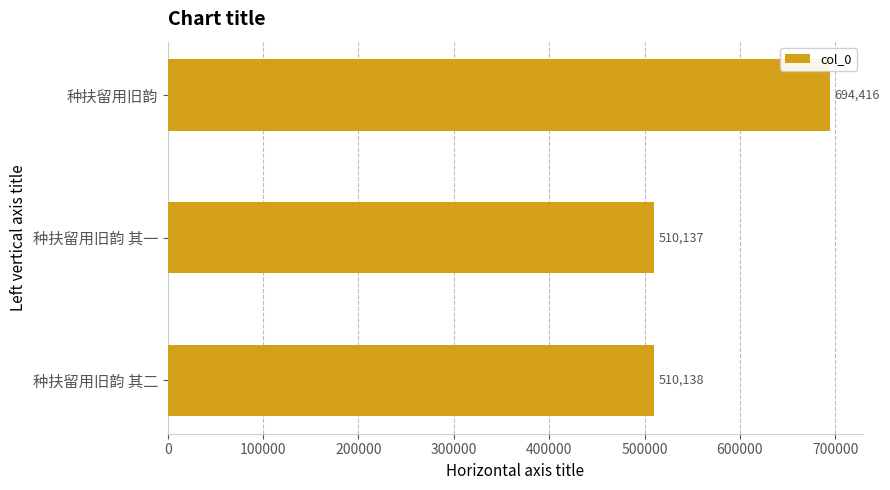

Which has a higher value, 种扶留用旧韵 or 种扶留用旧韵 其二?

种扶留用旧韵